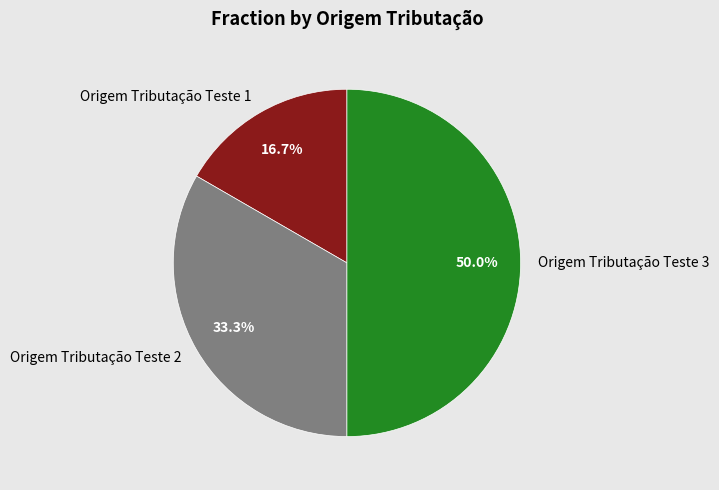

To the nearest percent, what is the difference between the Origem Tributação Teste 1 and Origem Tributação Teste 3 slice percentages?

33%